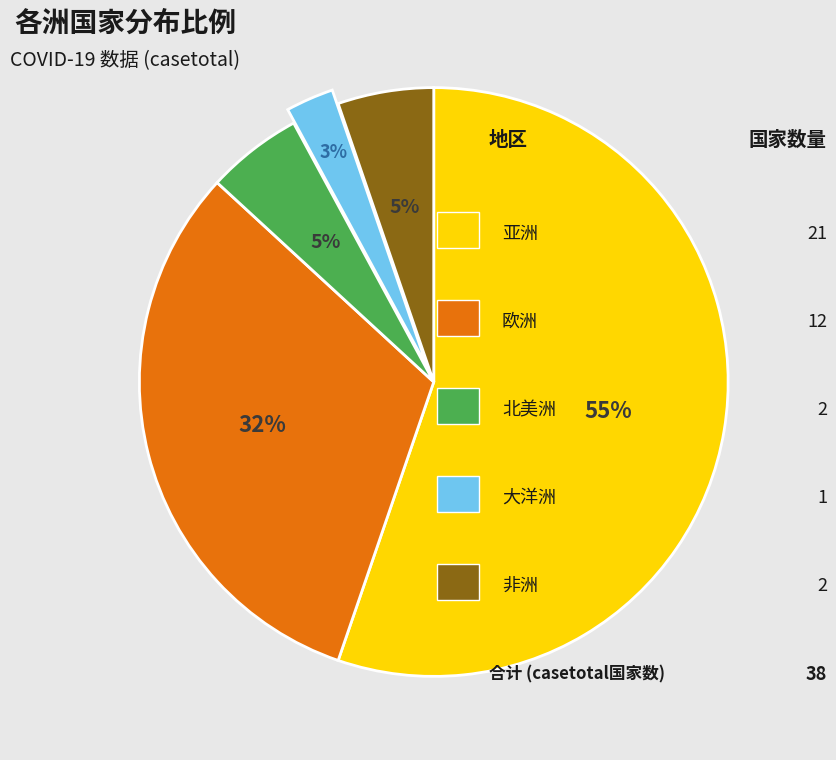

To the nearest percent, what is the average slice percentage?

20%